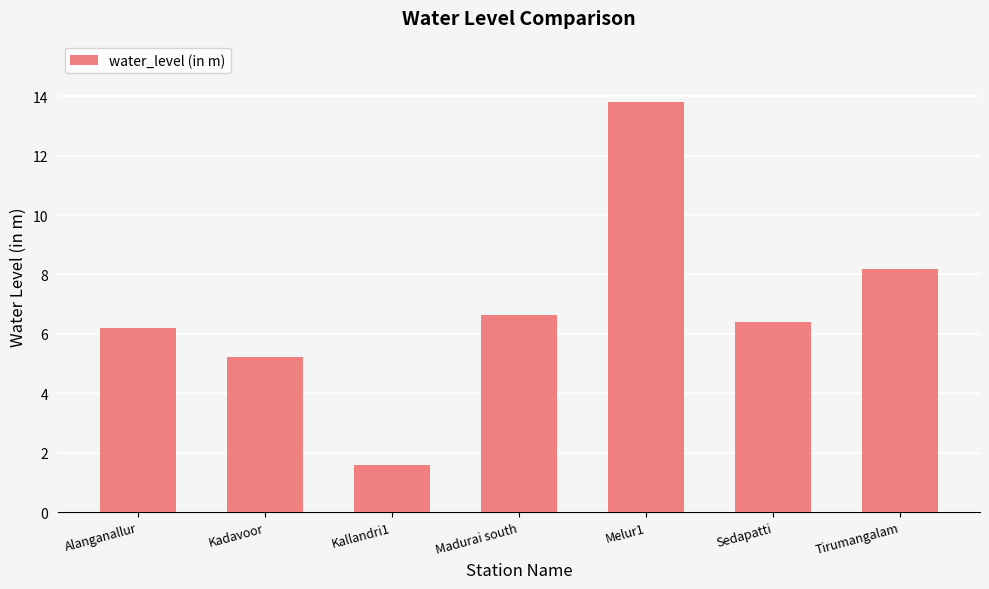

Rank the categories by value from lowest to highest.

Kallandri1, Kadavoor, Alanganallur, Sedapatti, Madurai south, Tirumangalam, Melur1